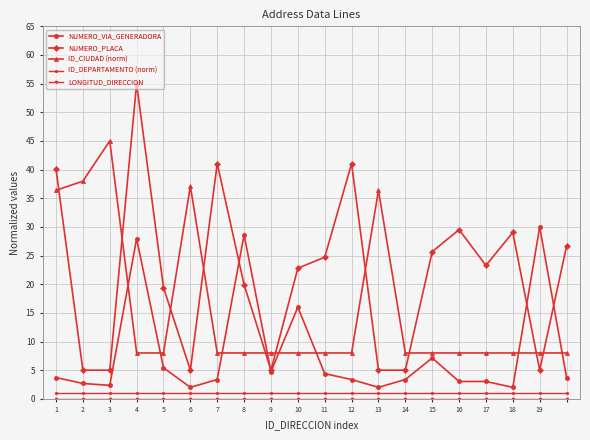

How many interior local peaks does the NUMERO_PLACA series have?

5